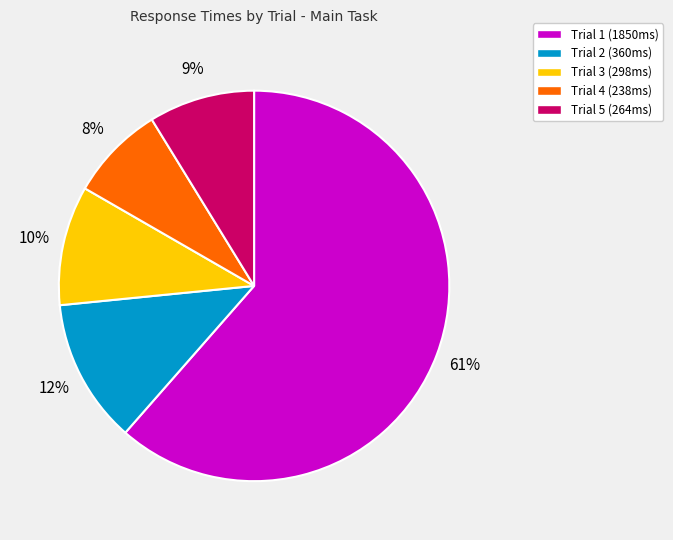

Do Trial 2 (360ms) and Trial 4 (238ms) together represent more than half of the pie?

No